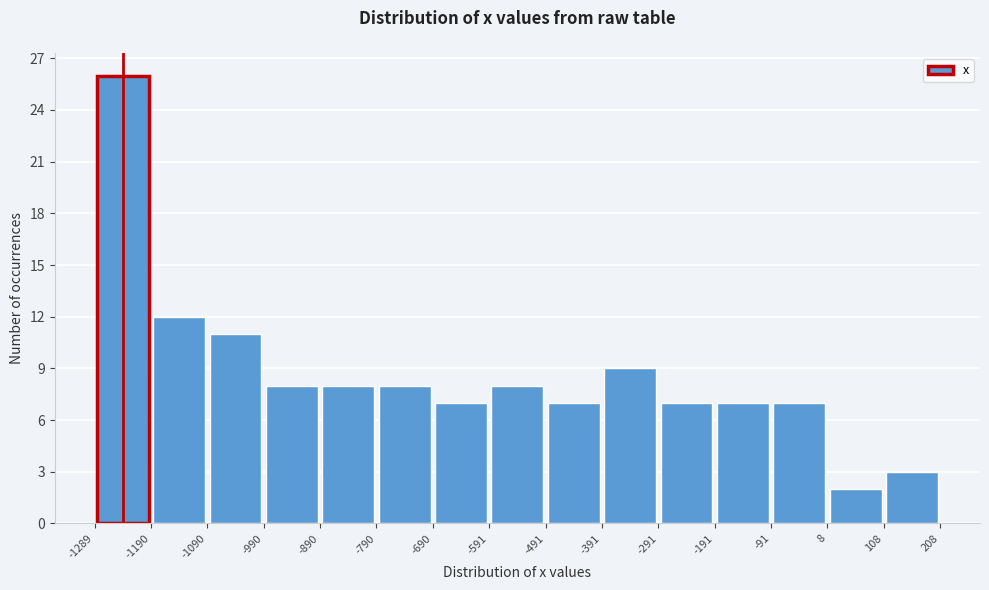

Reading left to right, transcribe this chart: for each bar, give the range it covers on the x-axis and its height. The values are not printed on the chart, so give them approximately, as read against the axis.

-1289 to -1190: 26
-1190 to -1090: 12
-1090 to -990: 11
-990 to -890: 8
-890 to -790: 8
-790 to -690: 8
-690 to -591: 7
-591 to -491: 8
-491 to -391: 7
-391 to -291: 9
-291 to -191: 7
-191 to -91: 7
-91 to 8: 7
8 to 108: 2
108 to 208: 3